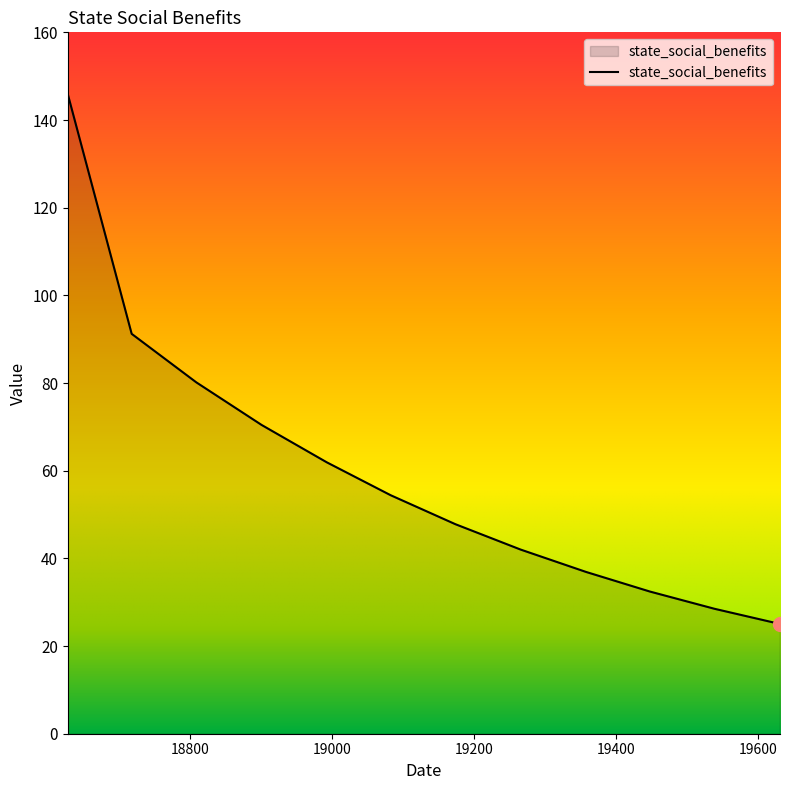

What is the difference between the maximum and minimum values?

120.9